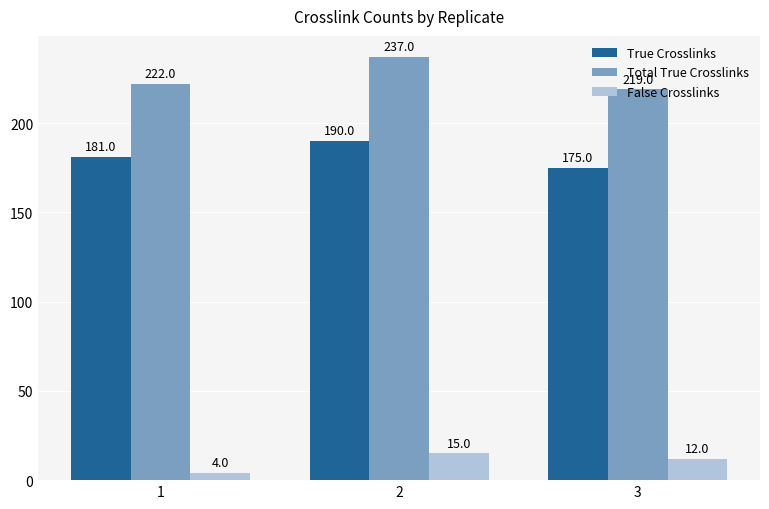

What are all the series names shown in the legend?

True Crosslinks, Total True Crosslinks, False Crosslinks